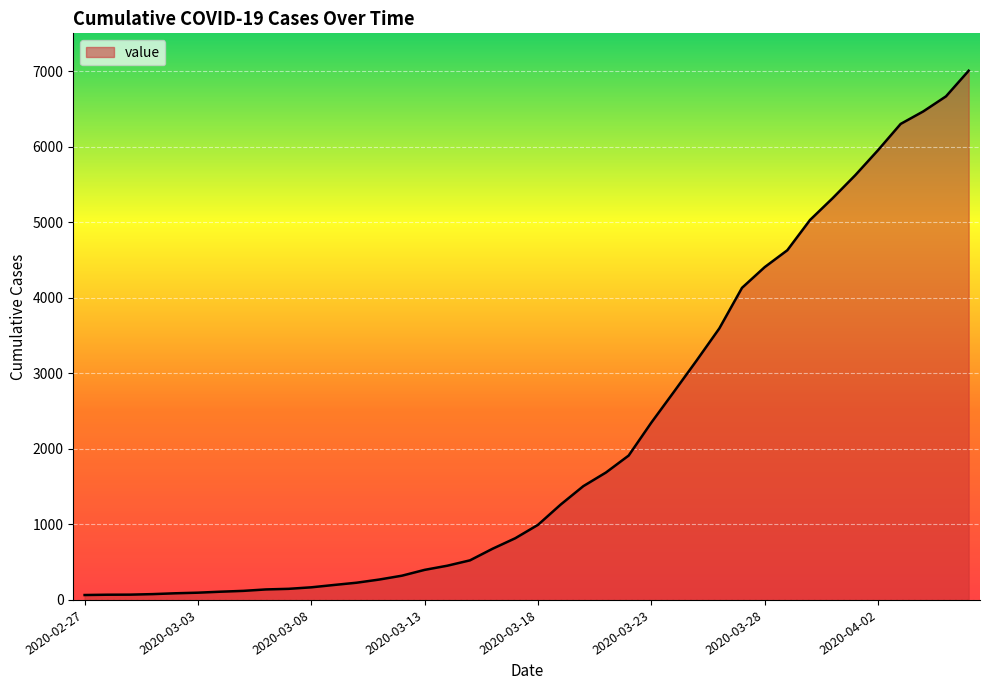

What is the greatest value displayed?

7005